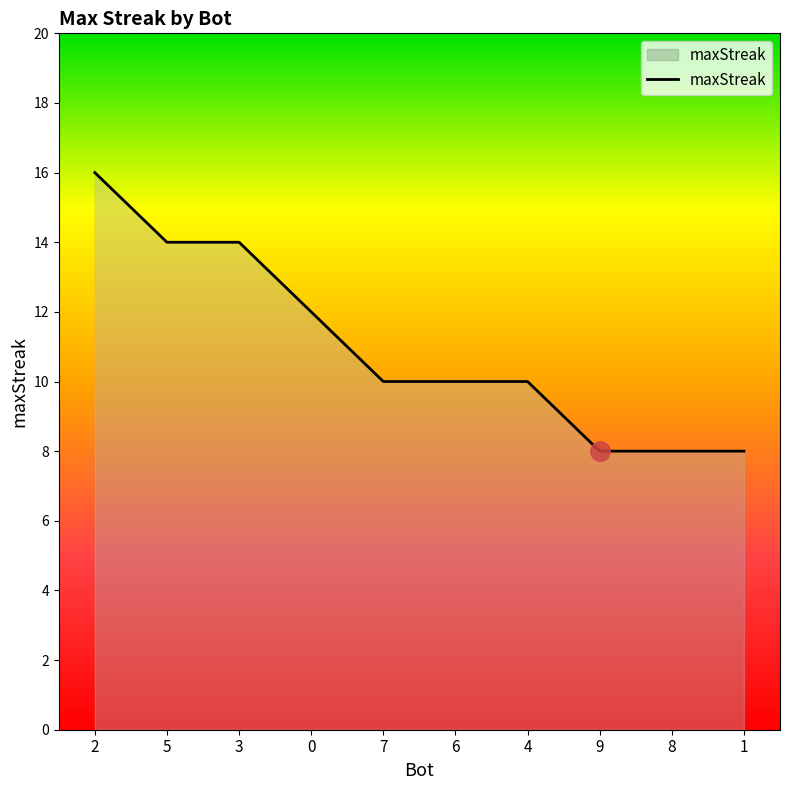

What is the change in value from 3 to 7?

-4